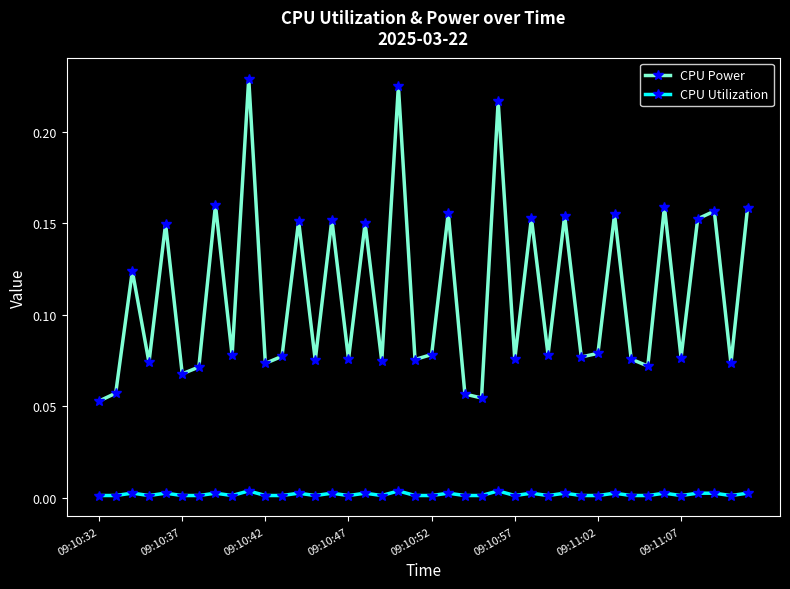

Count the CPU Utilization values in the range 0 to 1.

40